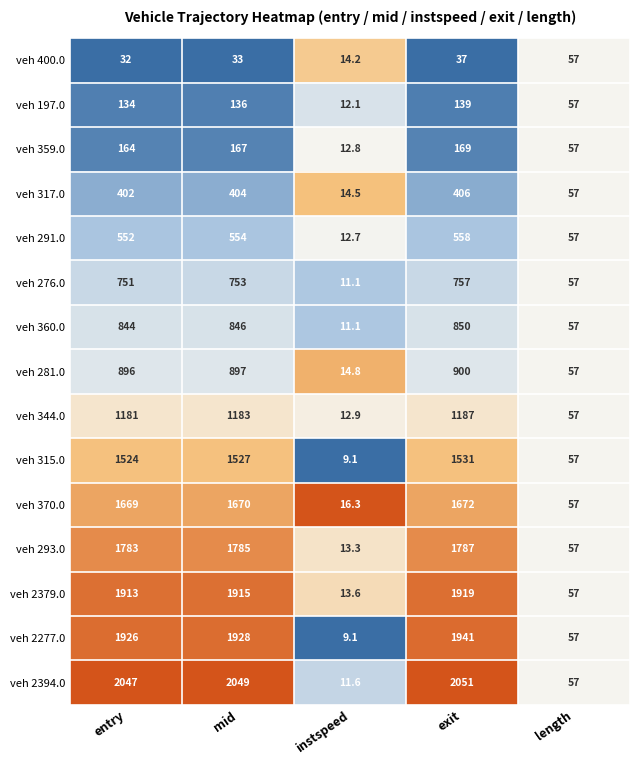

True or false: veh 344.0 has a value of 1636.4 at entry.

False